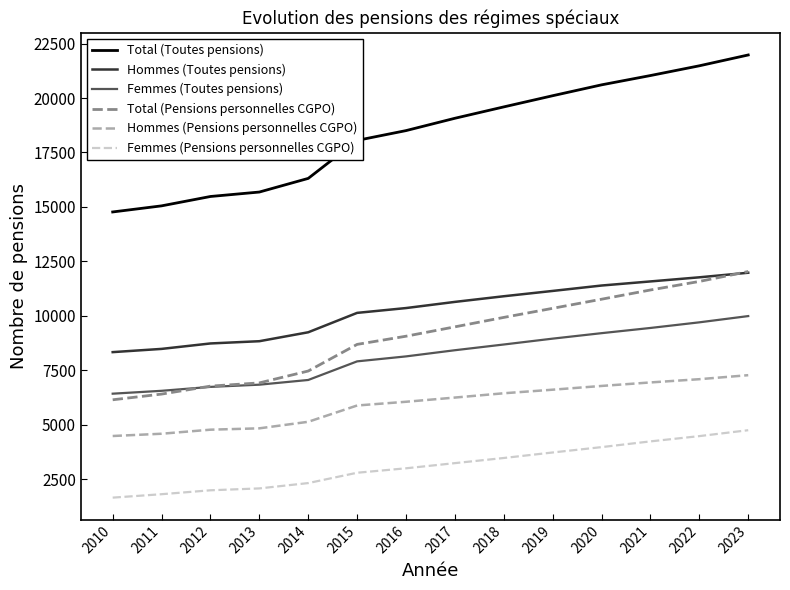

How many lines are shown in the chart?

6